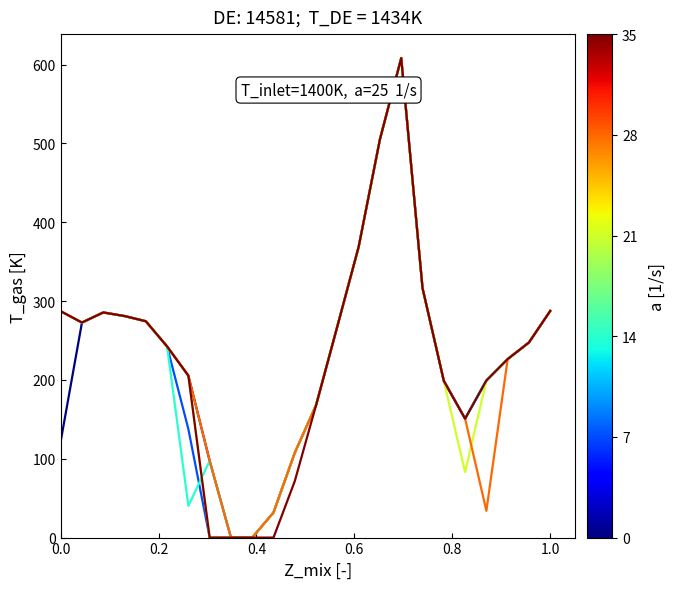

What is the maximum value shown in the chart?

608.1